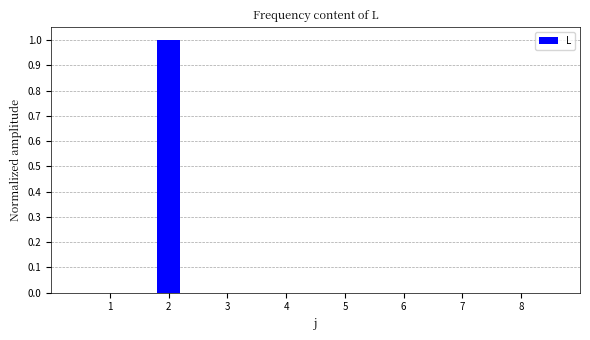

Reading left to right, transcribe all the data shown in this chart.

1=0	2=1	3=0	4=0	5=0	6=0	7=0	8=0